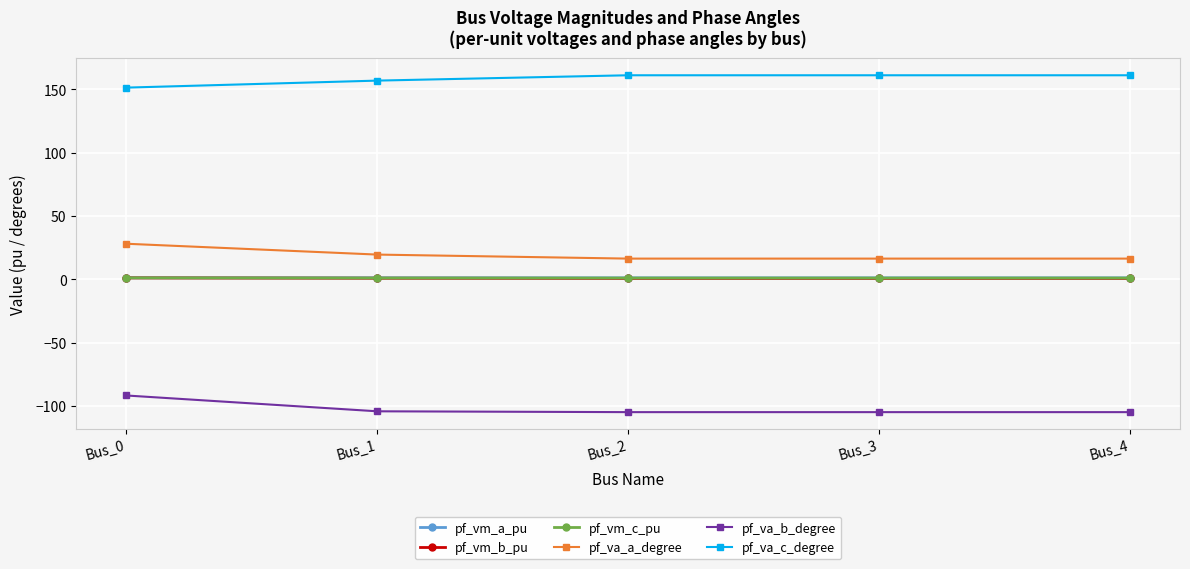

What is the spread (max minus min) of values at Bus_4?

265.9